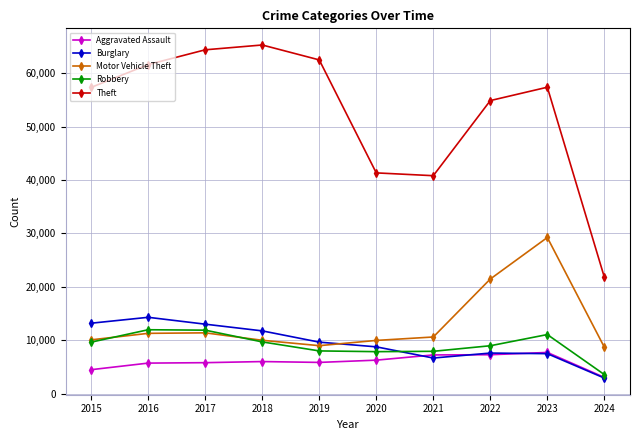

What is the lowest value of the Aggravated Assault series?

3033